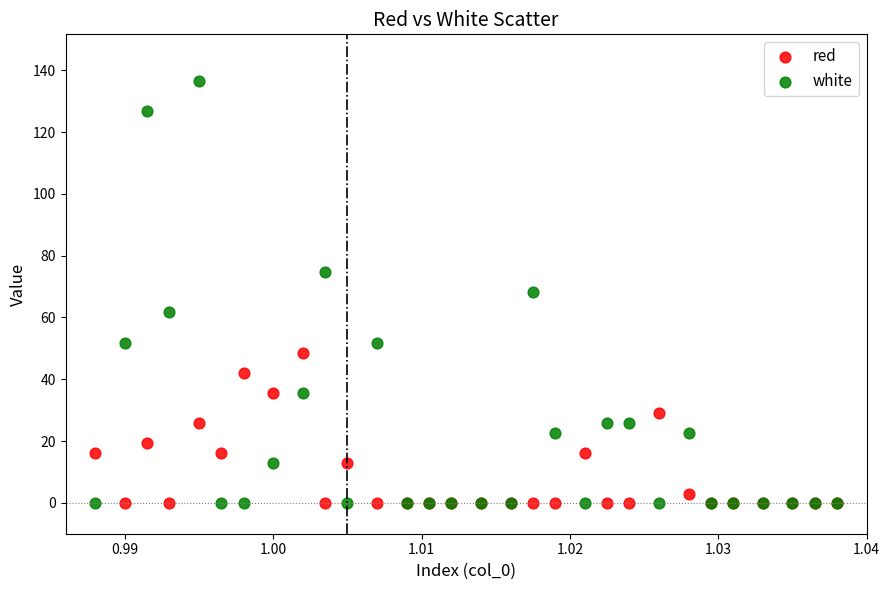

Which series reaches the maximum Y coordinate?

white